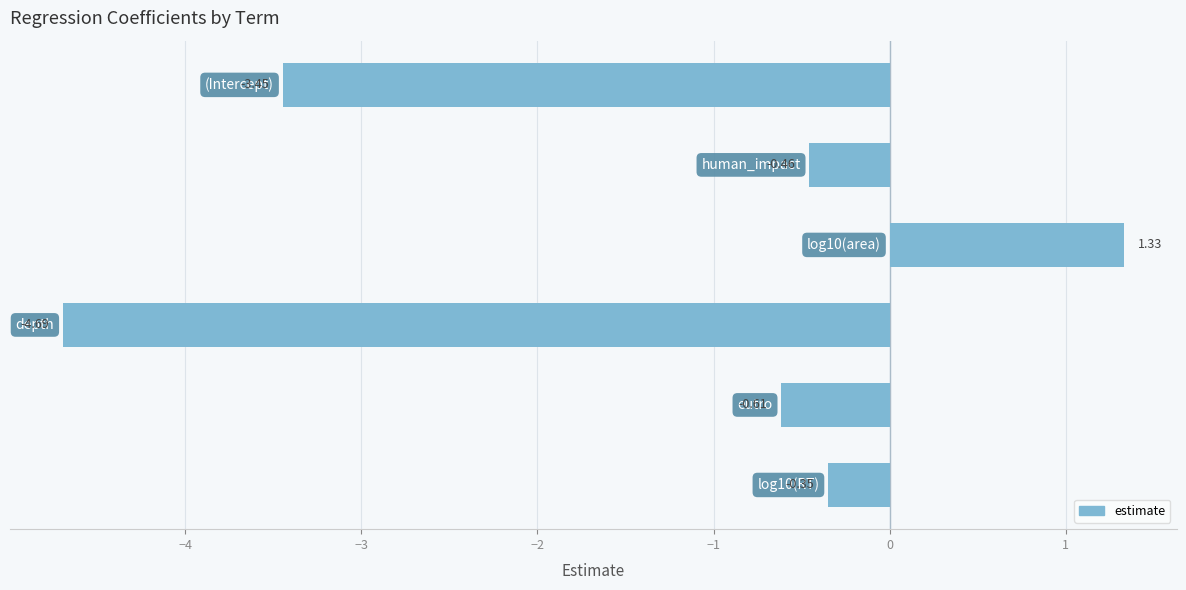

How many negative values are there?

5